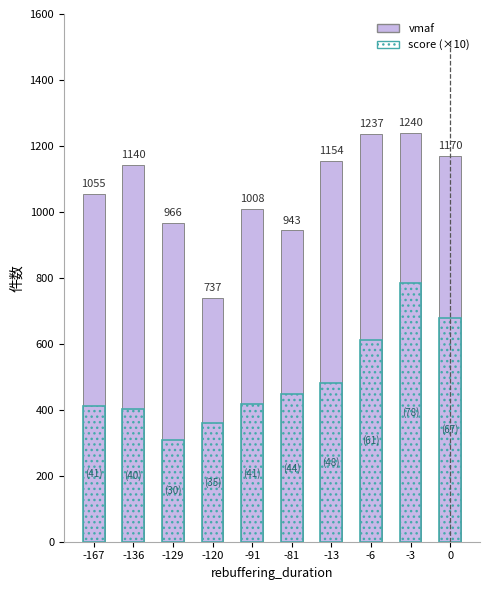

Between -136 and -129, which is larger?

-136